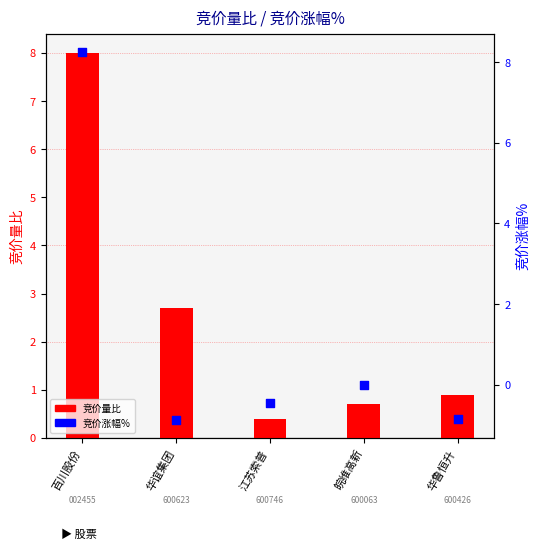

Which series contains the highest Y value?

竞价涨幅%